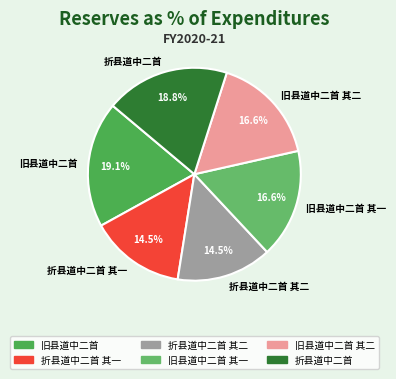

What portion of the pie excludes 折县道中二首 其二?

85.5%